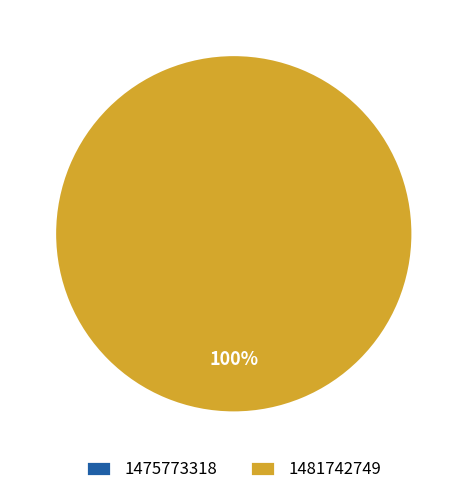

How many slices are in this pie chart?

2